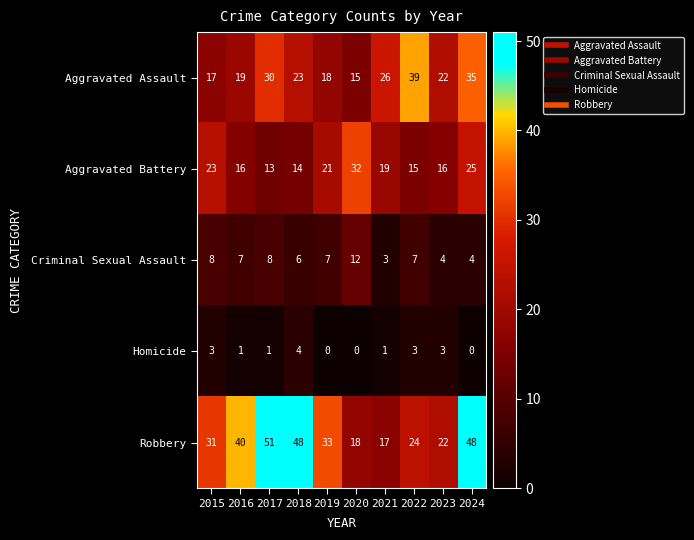

The value of Robbery at 2021 is 17. True or false?

True